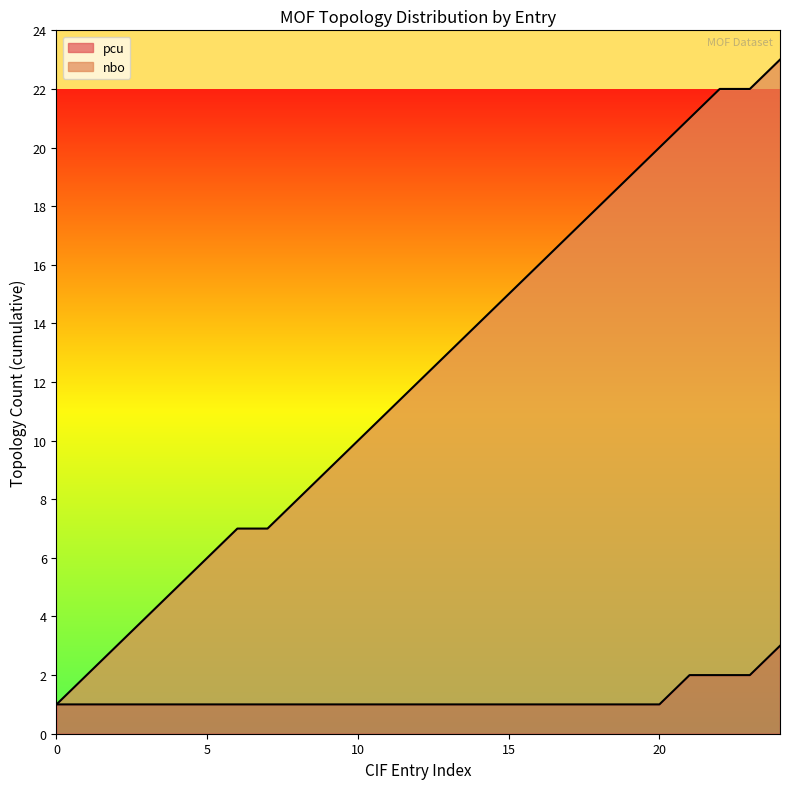

Is it true that nbo (line) equals 13 at 8?

False